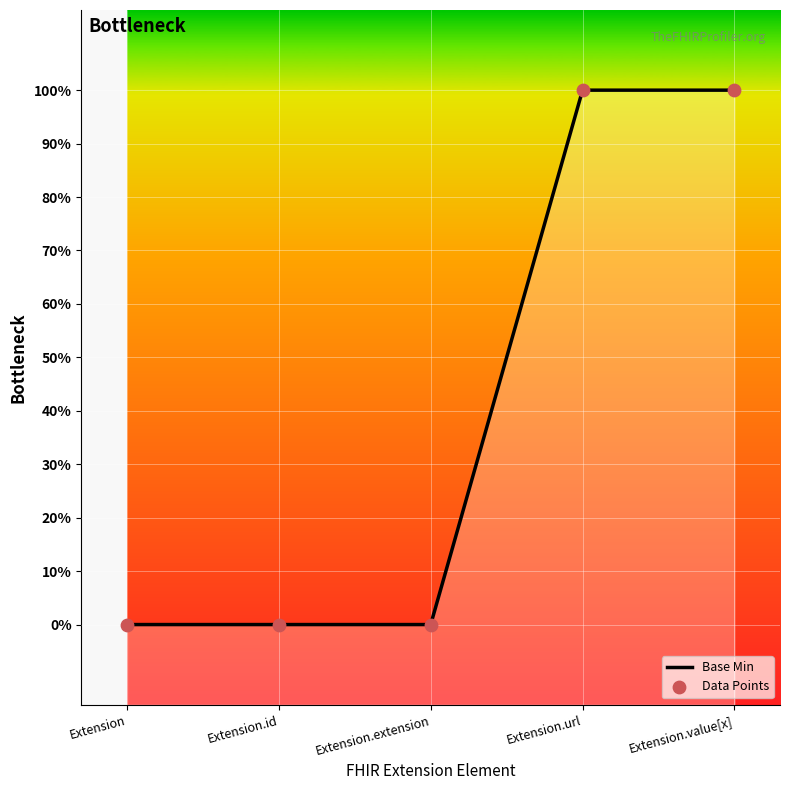

What is the change in value from Extension.extension to Extension.value[x]?

+1